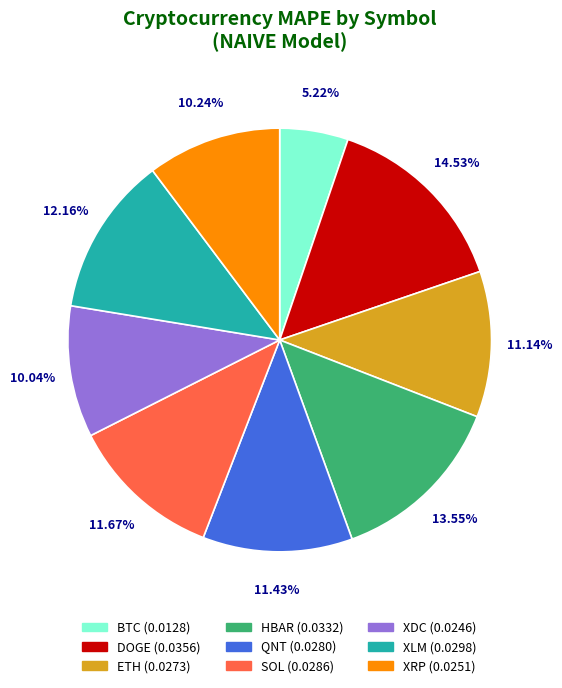

To the nearest percent, what is the average slice percentage?

11%